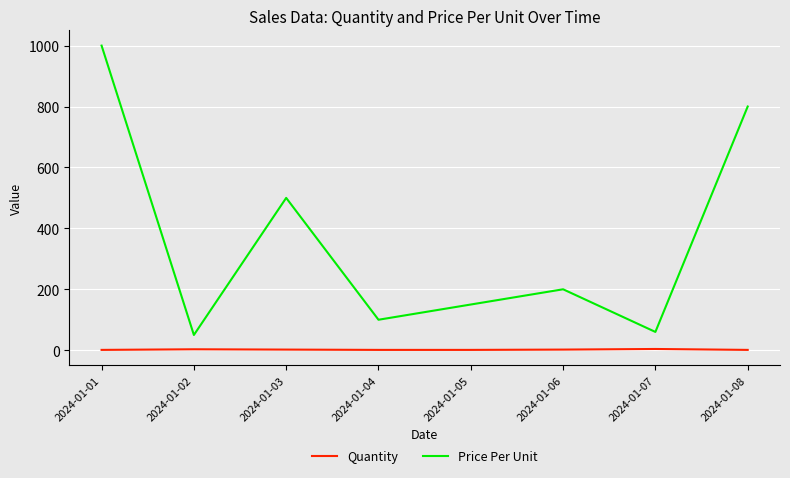

Which series has the largest total across all categories?

Price Per Unit